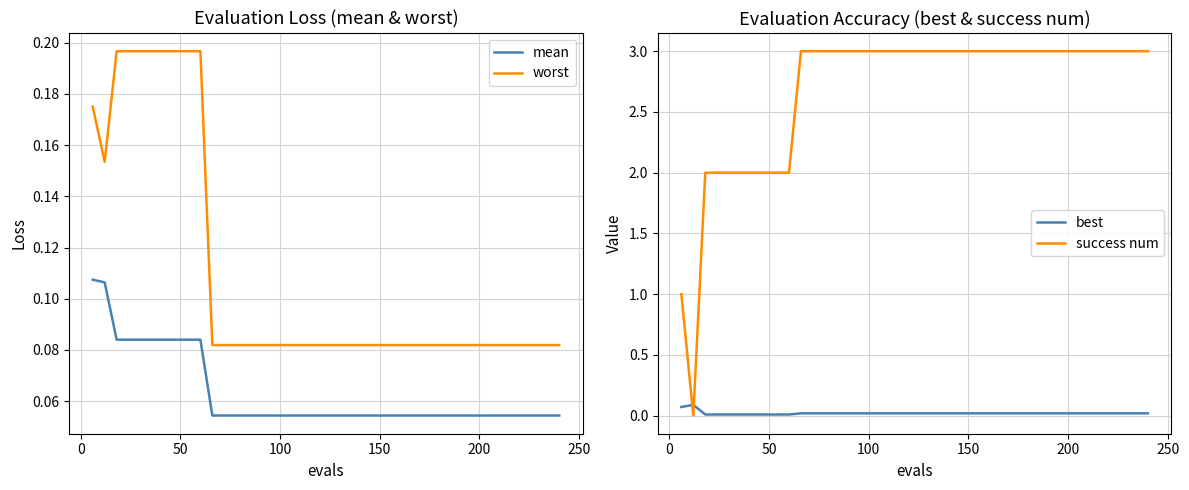

True or false: worst and mean intersect in this chart.

False